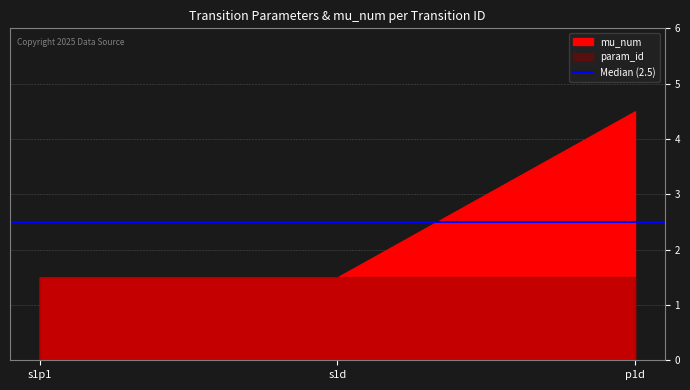

The param_id series shows 2 at s1d. True or false?

False